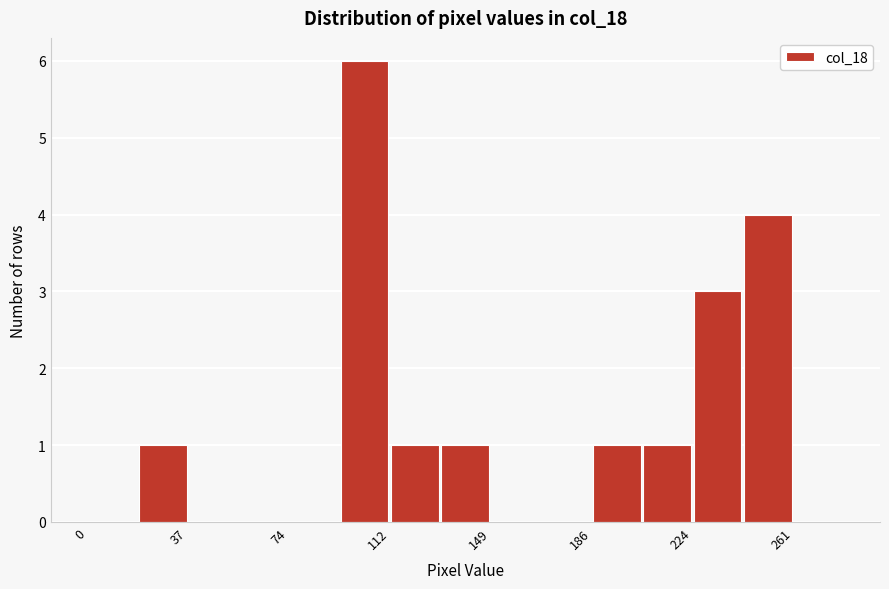

Read against the x-axis, roughly where is the centre of the tallest bar?

105